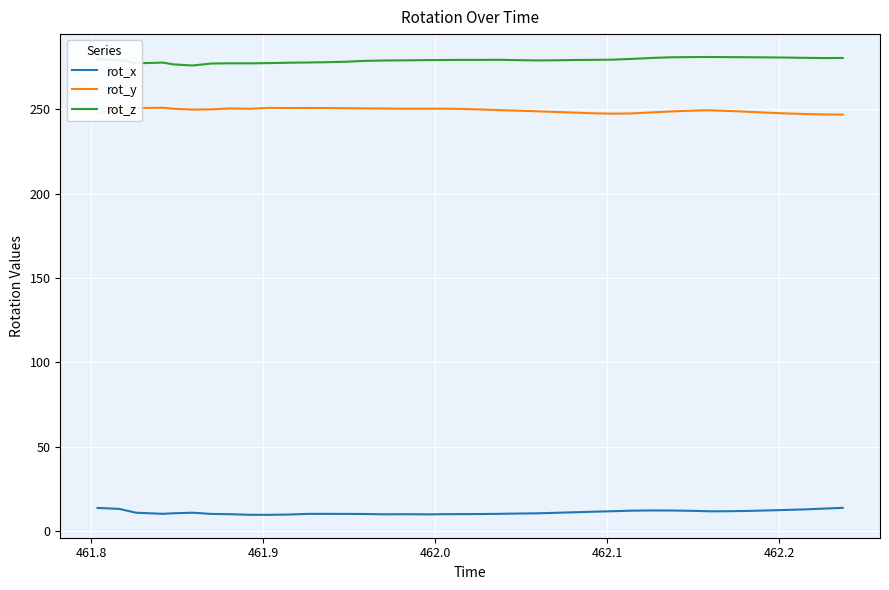

At how many categories does at least one series exceed 254?

40